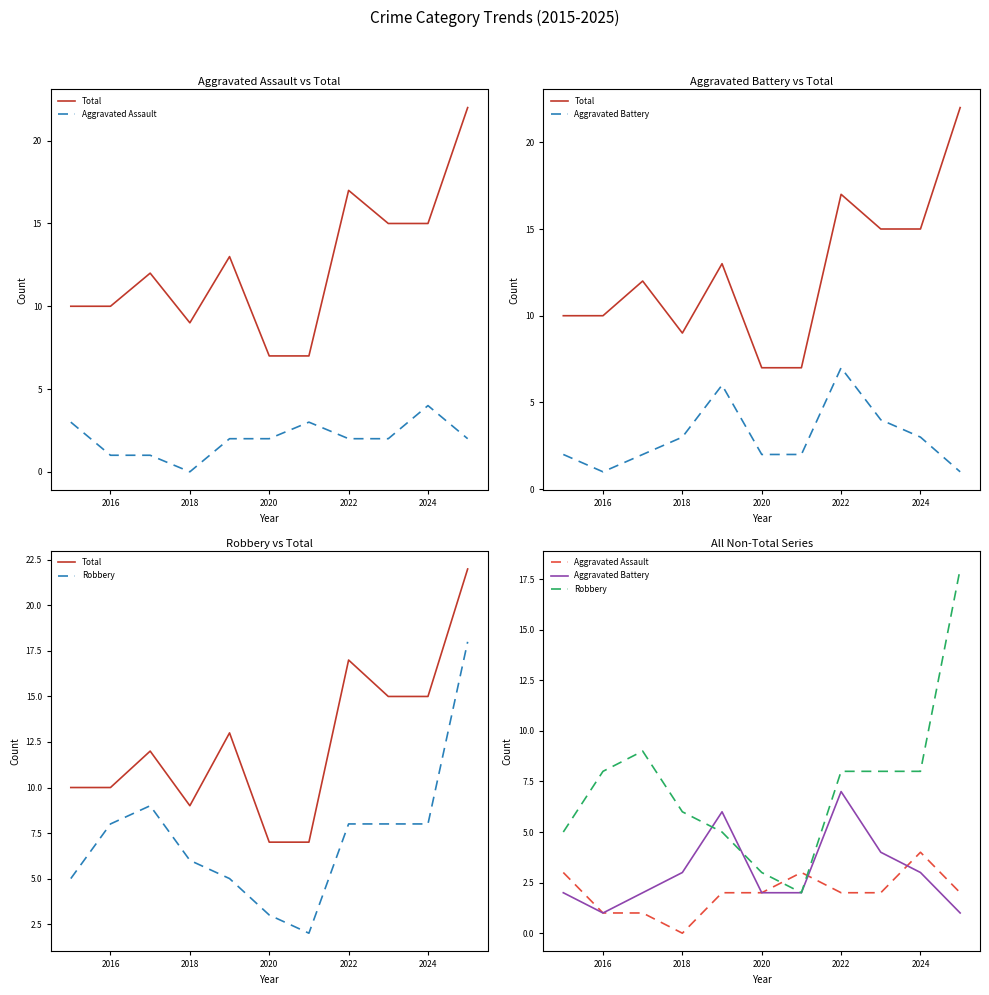

How many times do Robbery and Aggravated Assault cross each other?

2